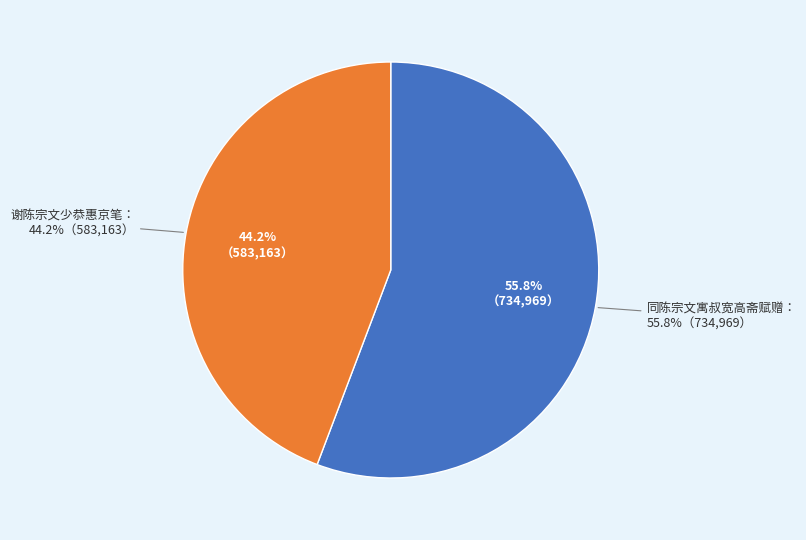

Which category accounts for the majority?

同陈宗文寓叔宽高斋赋赠